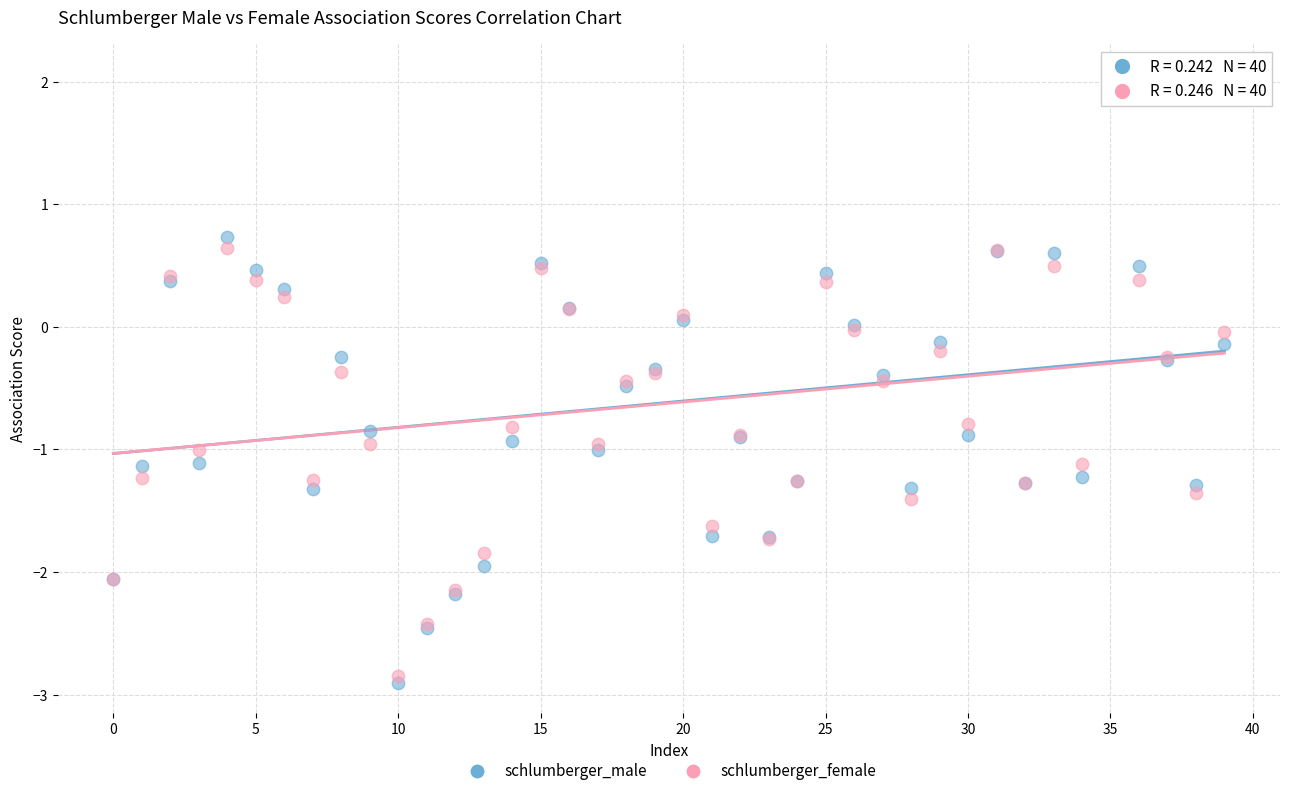

Which series has the widest spread of Y values?

schlumberger_male